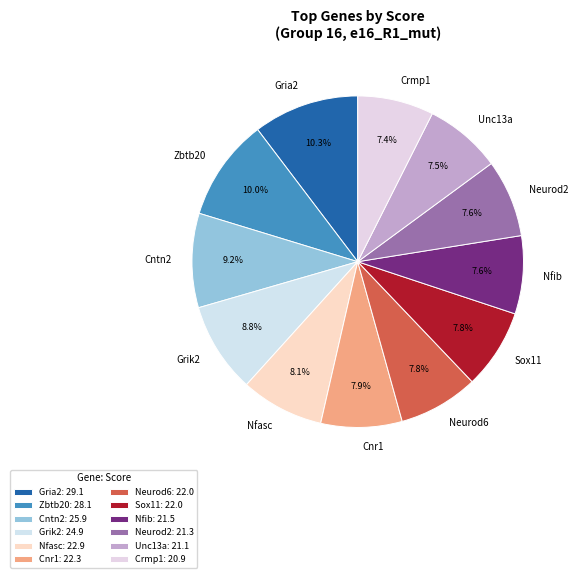

To the nearest percent, what percentage of the pie is Grik2?

9%